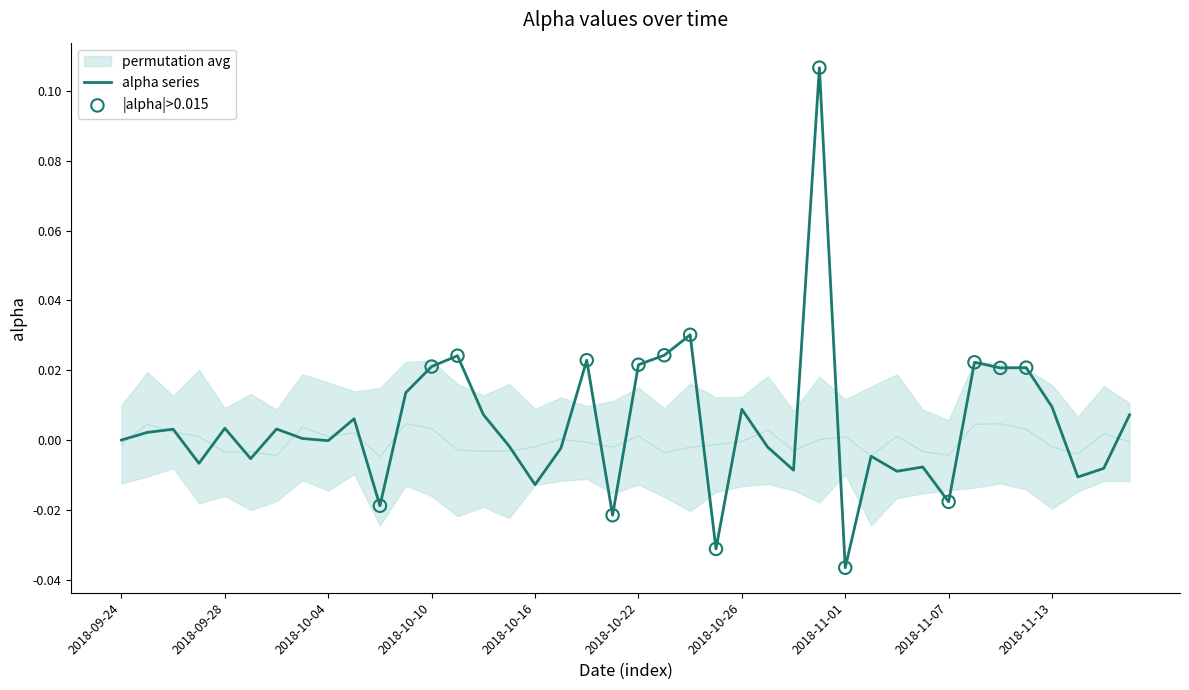

Between 2018-10-11 and 2018-11-06, which is larger?

2018-10-11